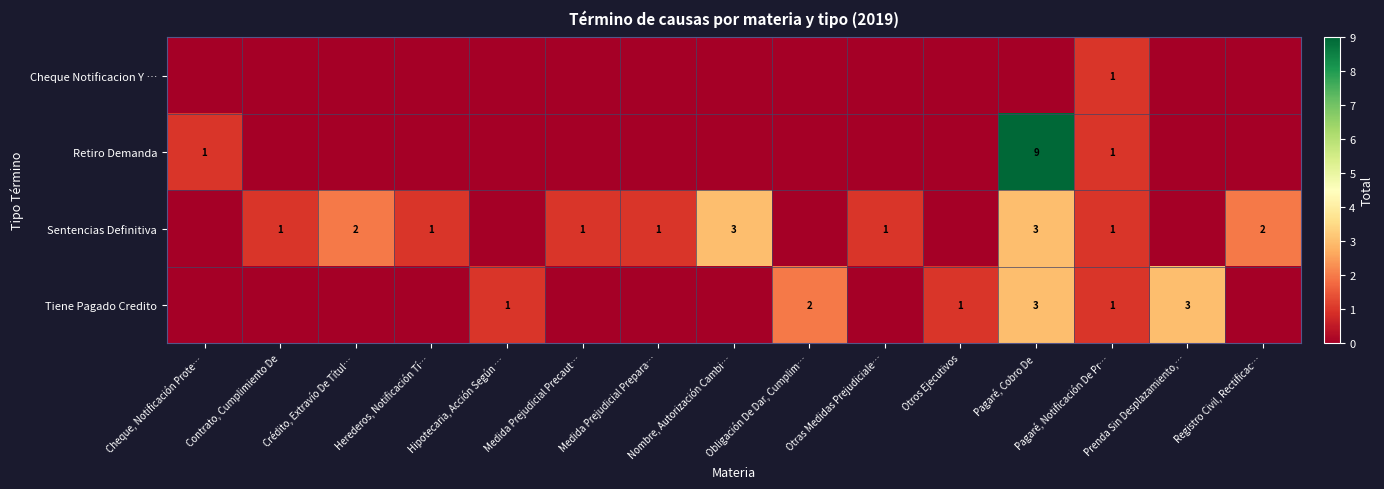

Count the number of categories in the chart.

15